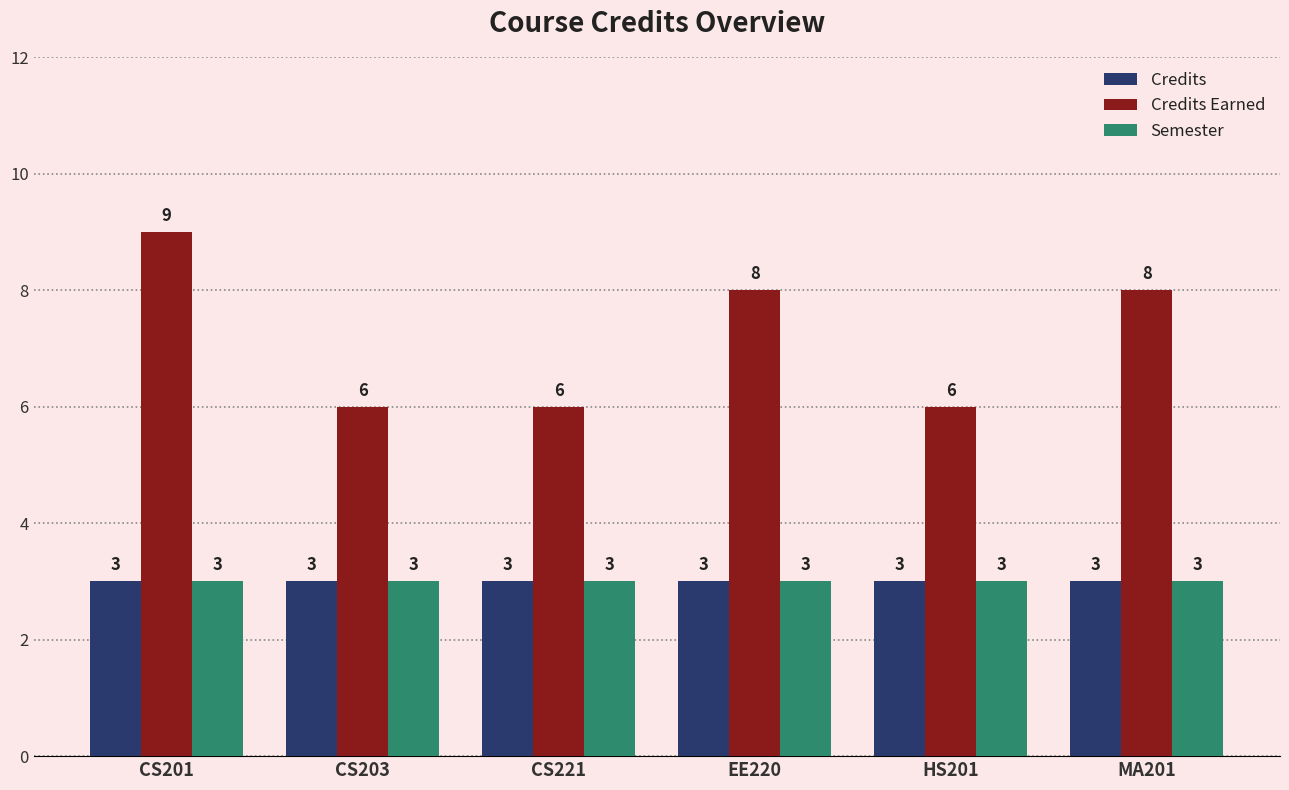

At which category is the sum across all series the highest?

CS201